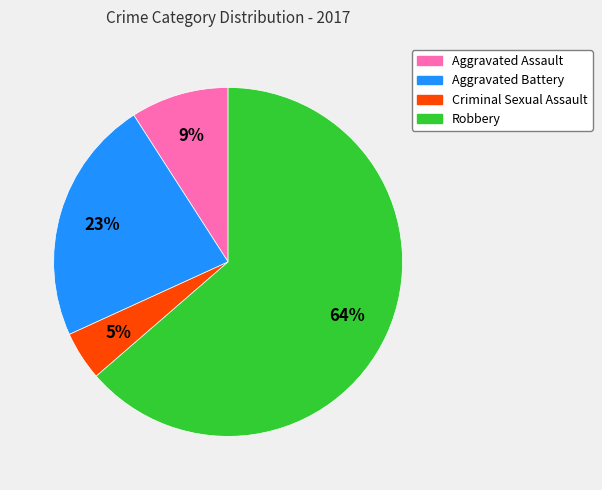

Rank the categories by value from lowest to highest.

Criminal Sexual Assault, Aggravated Assault, Aggravated Battery, Robbery